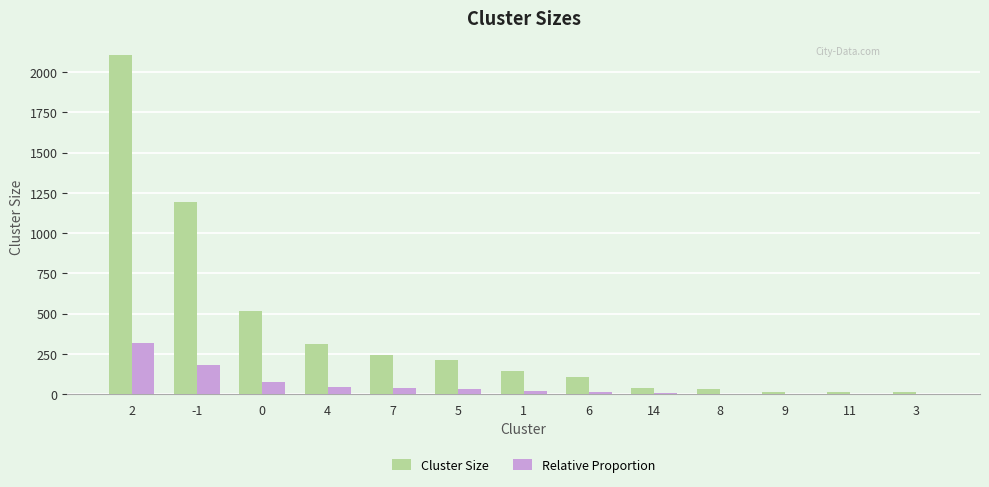

What is the difference between the Relative Proportion values at 7 and 2?

279.3